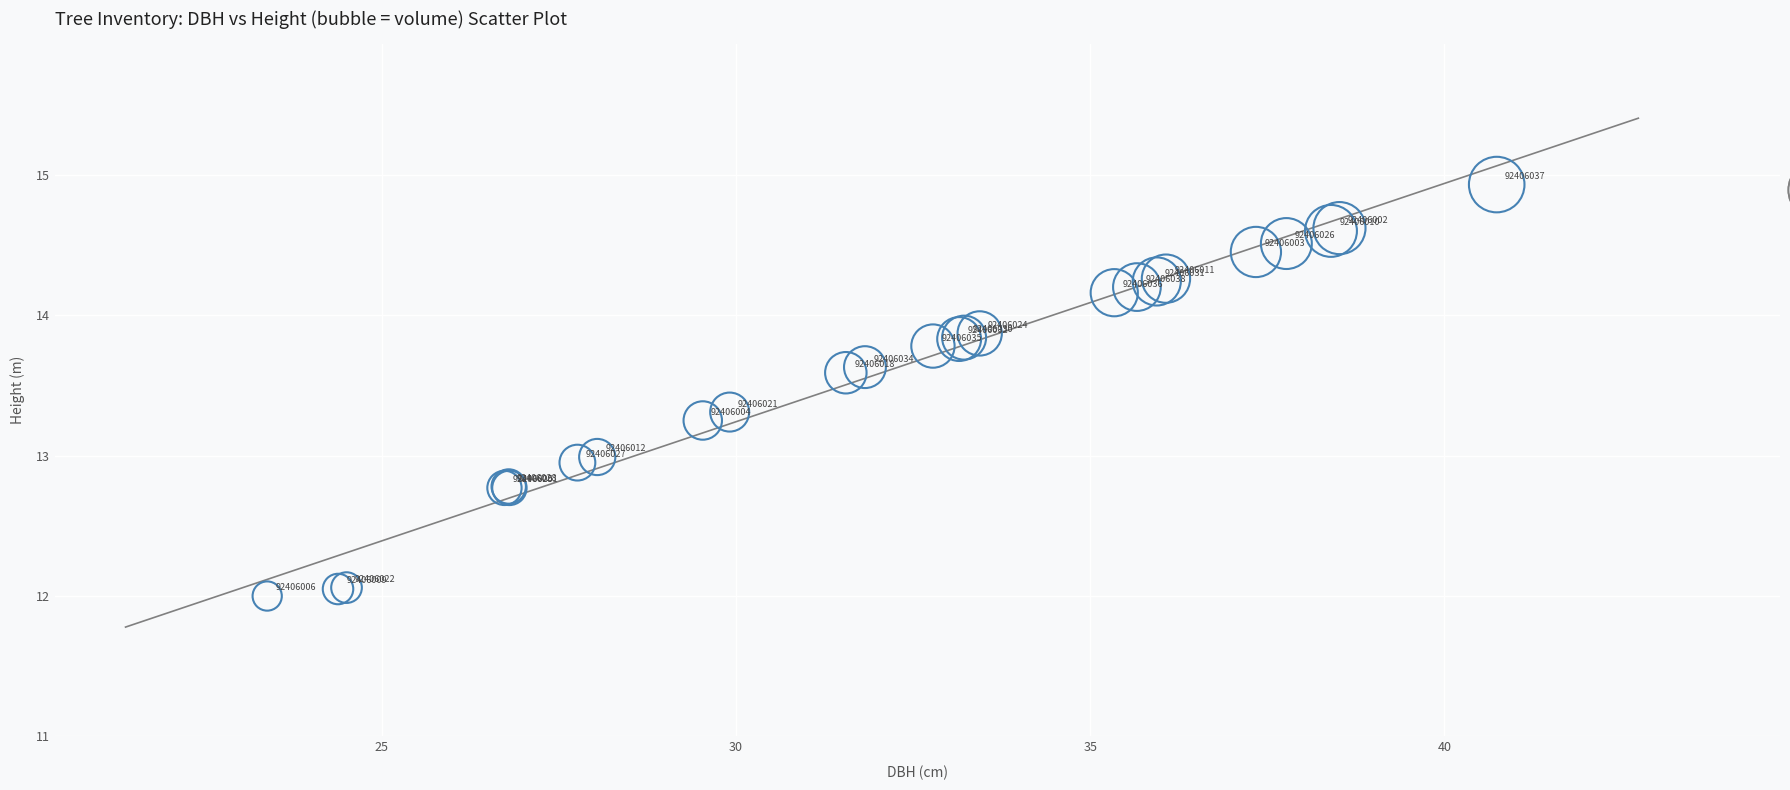

What Y value in the scatter plot is closest to 13?

13.0